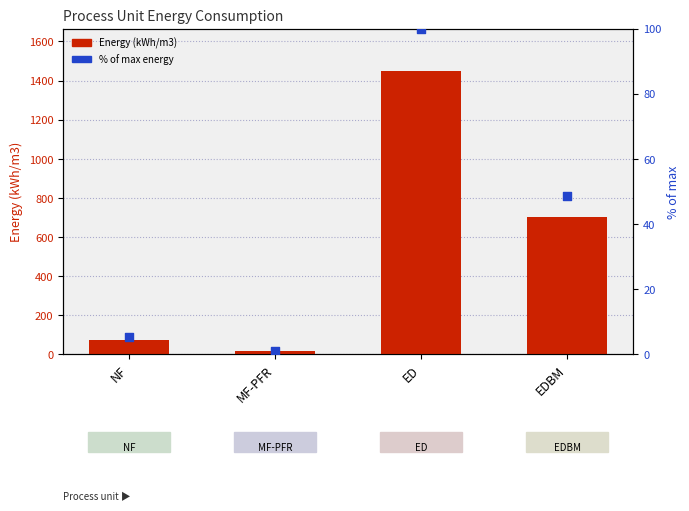

Which series has the widest spread of Y values?

Energy (kWh/m3)